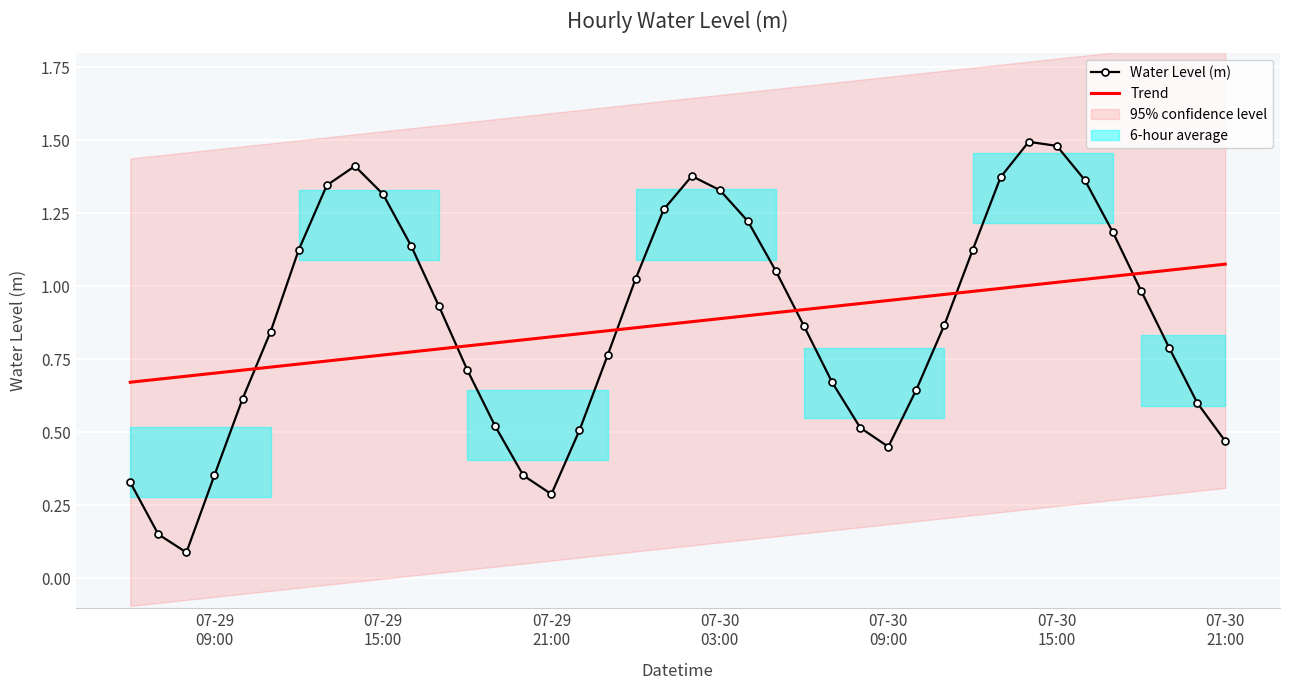

Count the number of categories in the chart.

40